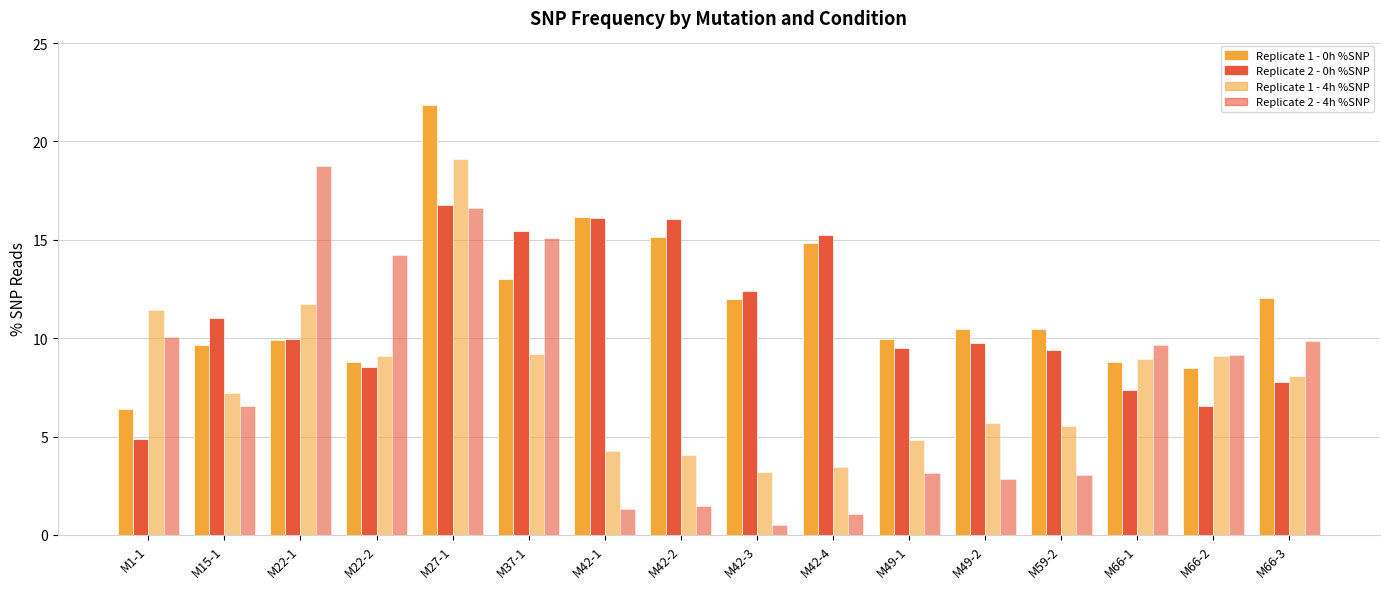

How many data points does each series have?

16